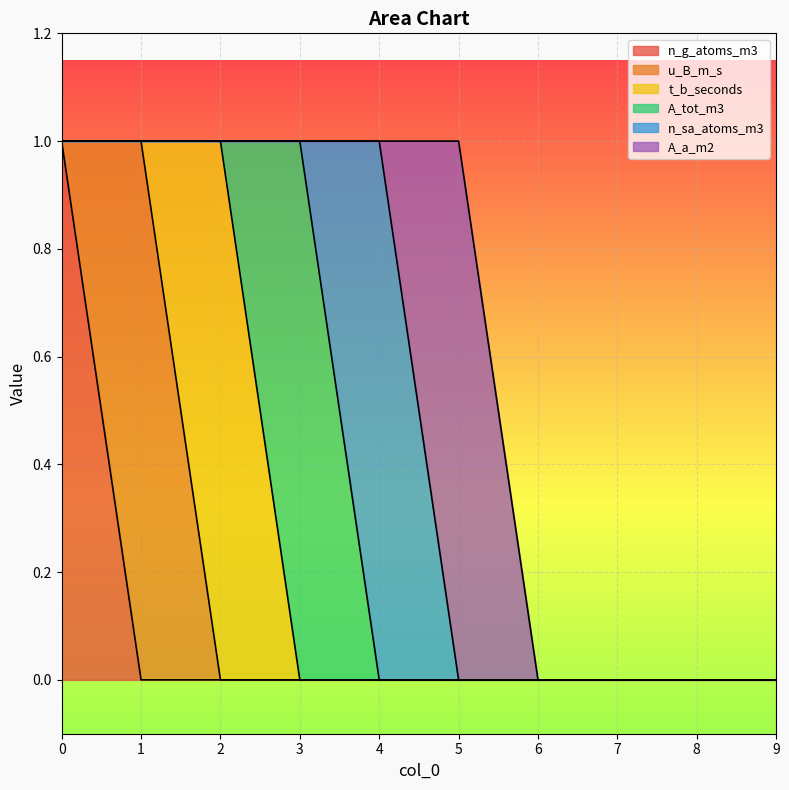

At which label is n_g_atoms_m3 closest to 0?

1